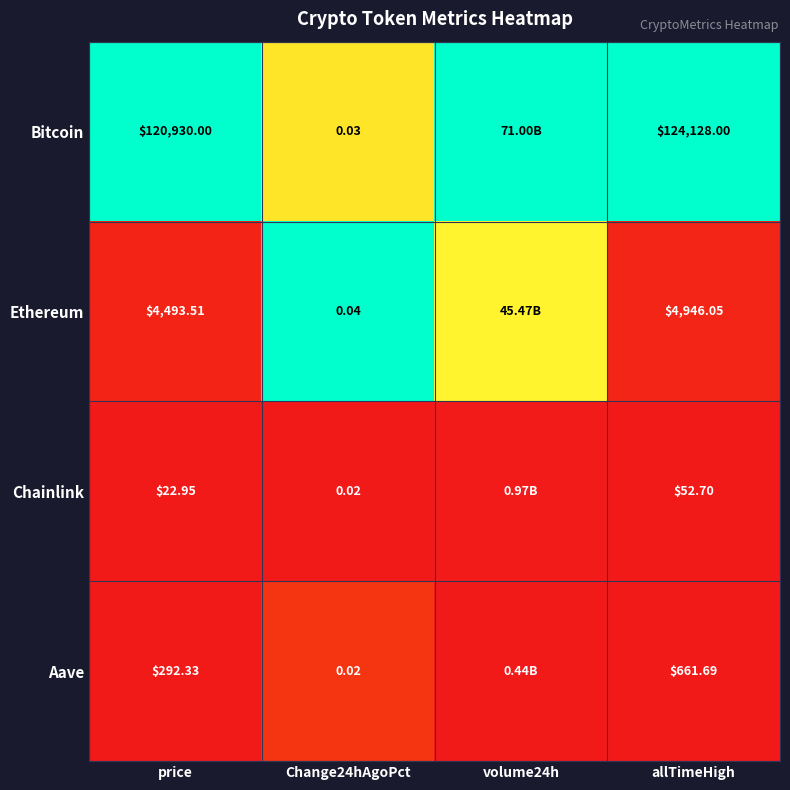

Rank the series at price from lowest to highest value.

Chainlink, Aave, Ethereum, Bitcoin